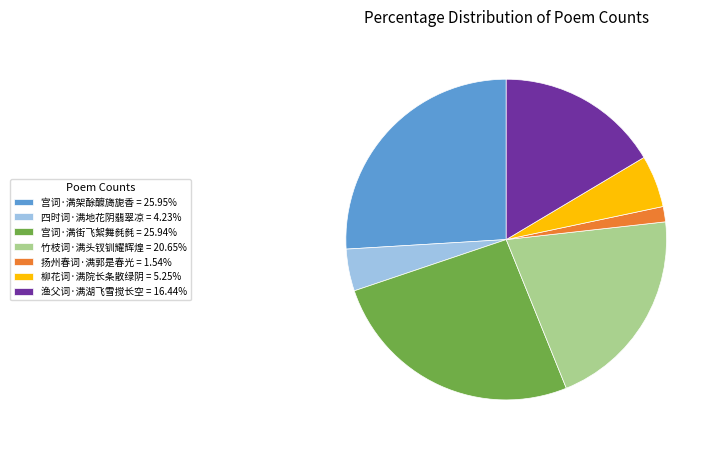

Is it true that 渔父词·满湖飞雪搅长空 is 27% of the pie?

False